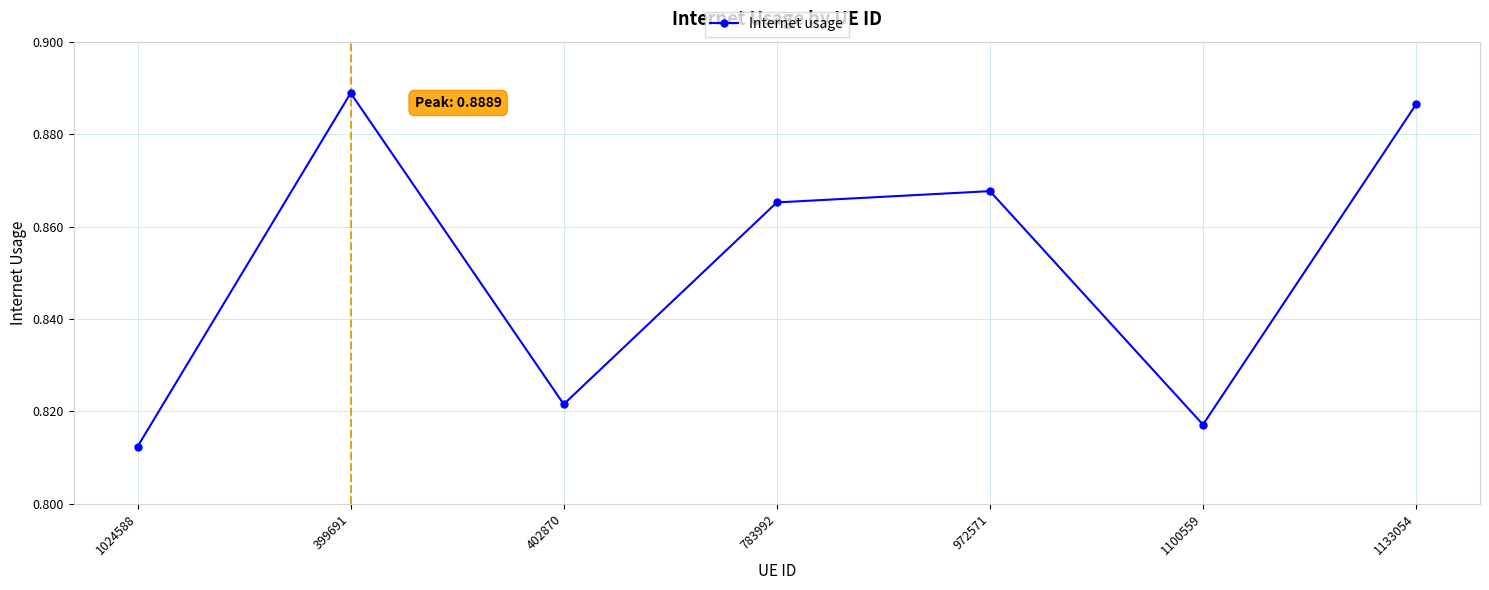

List the labels in order of value, largest first.

399691, 1133054, 972571, 783992, 402870, 1100559, 1024588